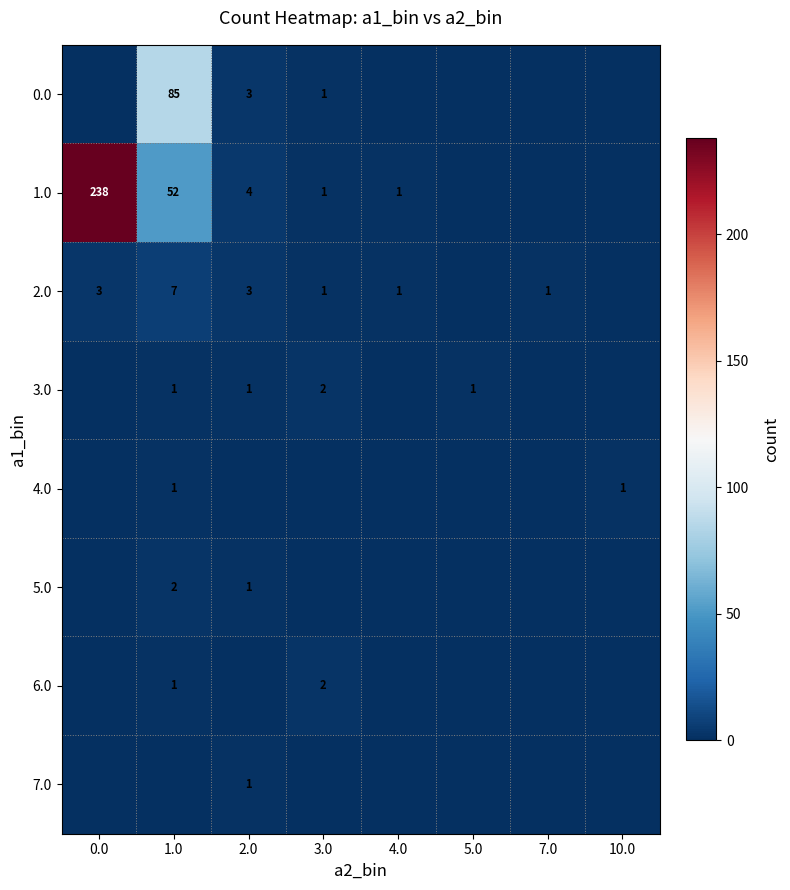

Read the row_1 value at 1.0, to the nearest 10.

50